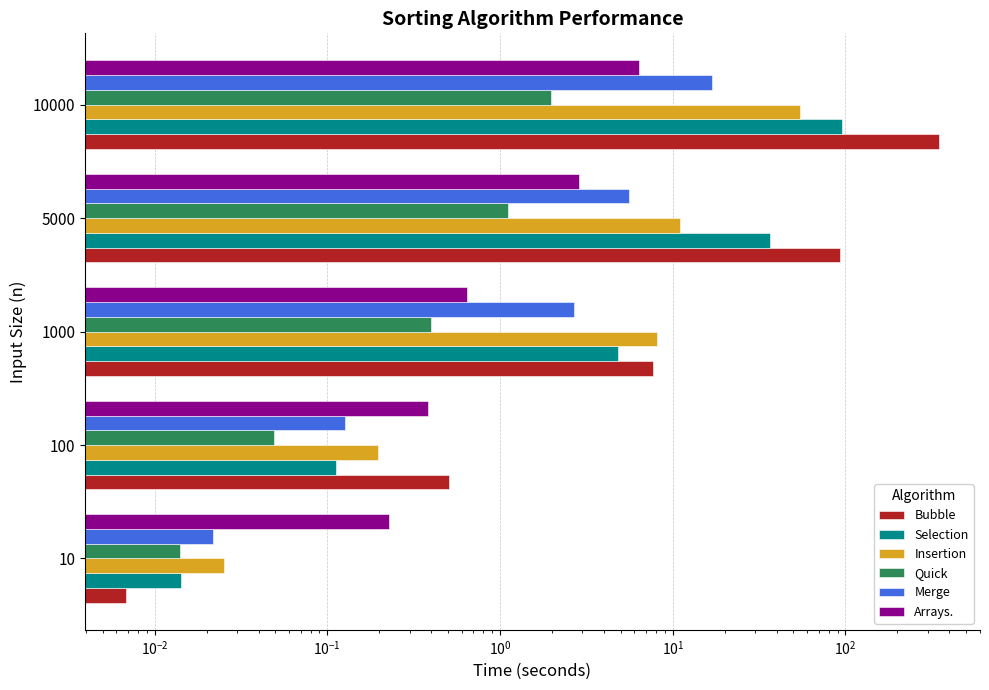

Reading left to right, what are all the values shown in this chart?

Bubble: 0.0	0.5	7.7	93.4	349.6
Selection: 0.0	0.1	4.8	36.6	95.7
Insertion: 0.0	0.2	8.1	11.0	54.4
Quick: 0.0	0.0	0.4	1.1	2.0
Merge: 0.0	0.1	2.7	5.6	16.9
Arrays.: 0.2	0.4	0.6	2.9	6.4